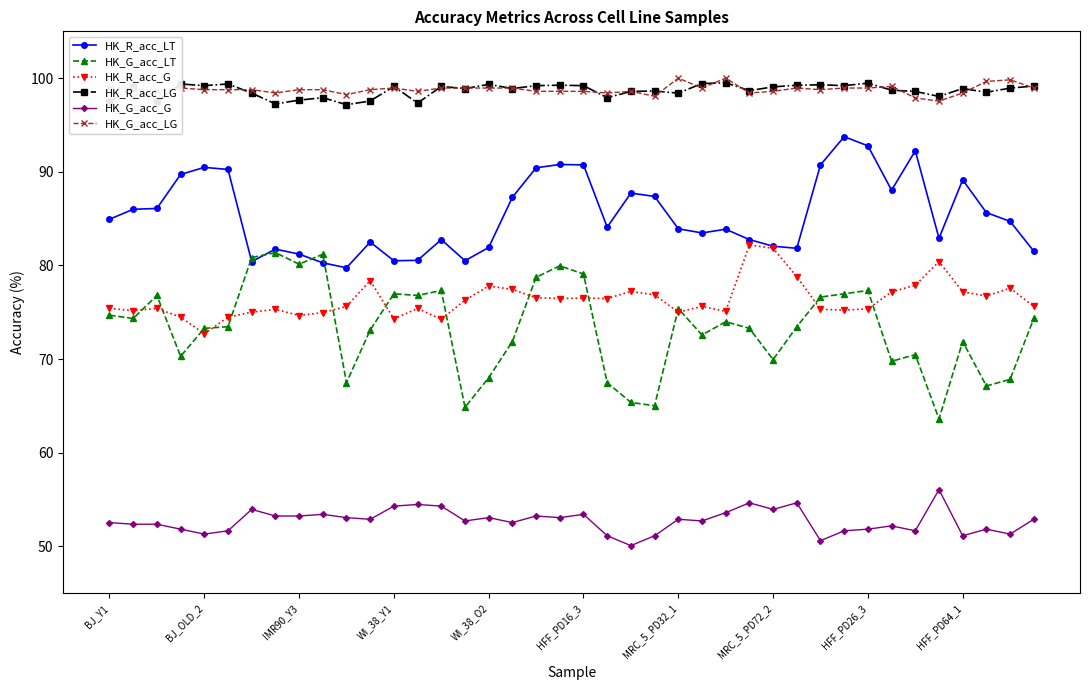

True or false: HK_R_acc_LT and HK_R_acc_LG cross at least once.

False